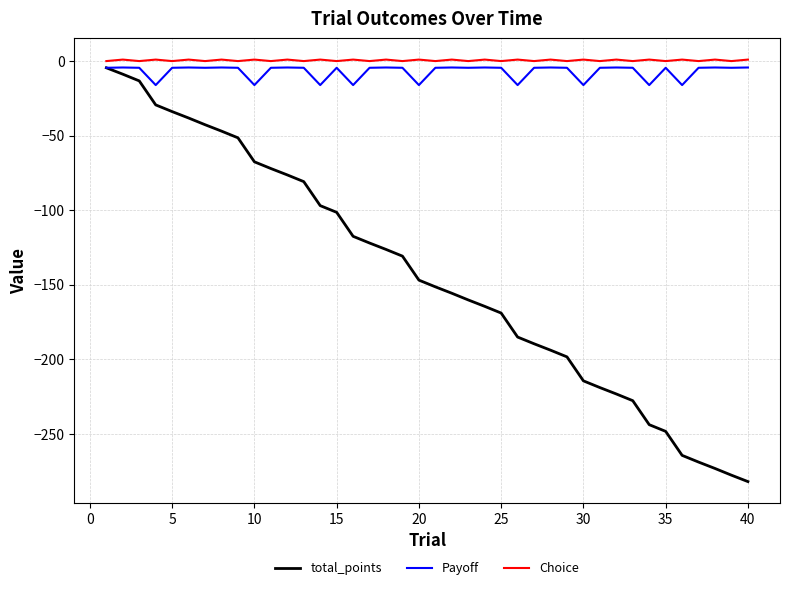

Which series has the largest range (max minus min)?

total_points